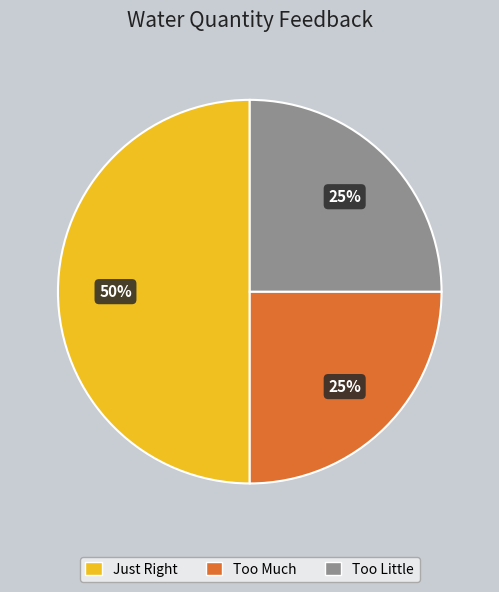

What is the largest slice in the pie chart?

Just Right